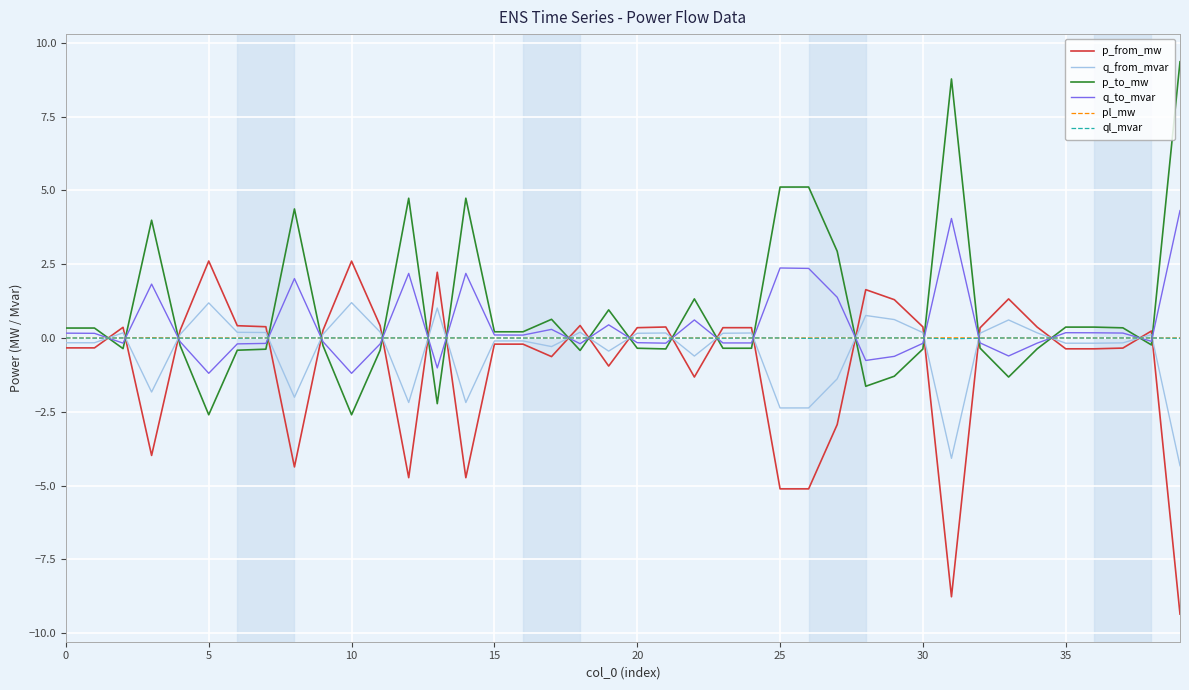

How many values in the p_from_mw series exceed 0?

21